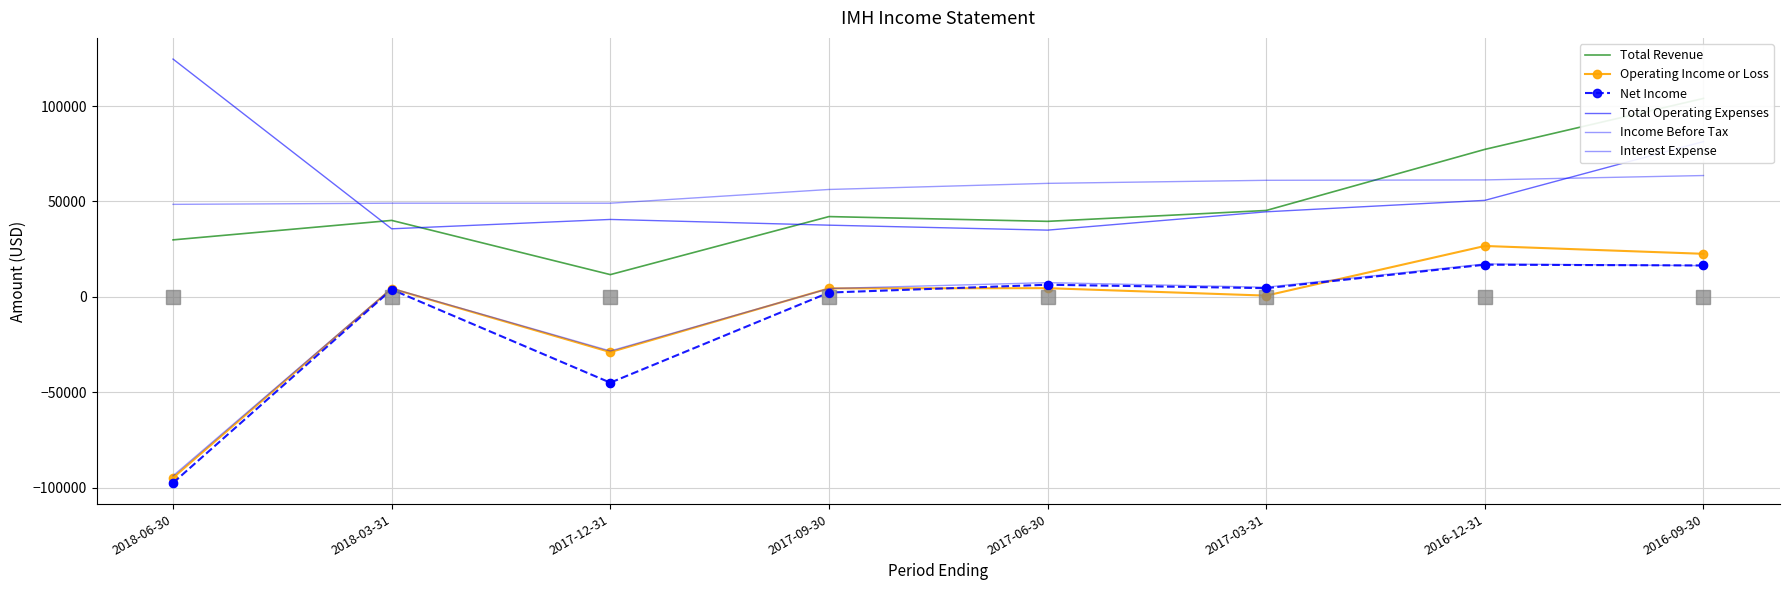

Which series has the largest total across all categories?

Total Operating Expenses